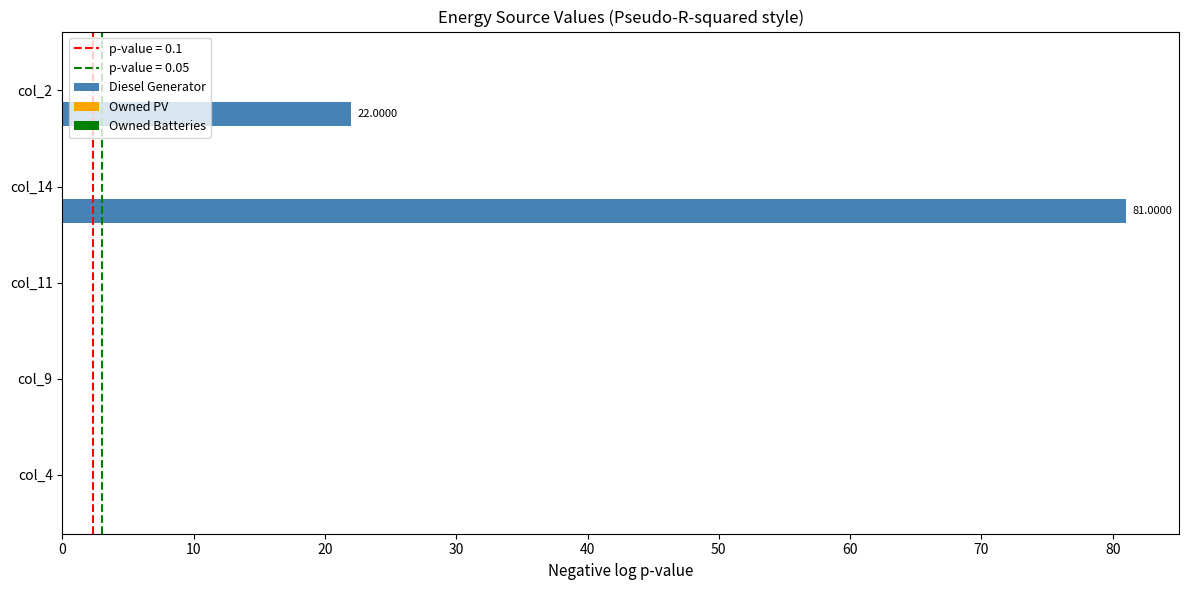

What is the sum of all values?

103